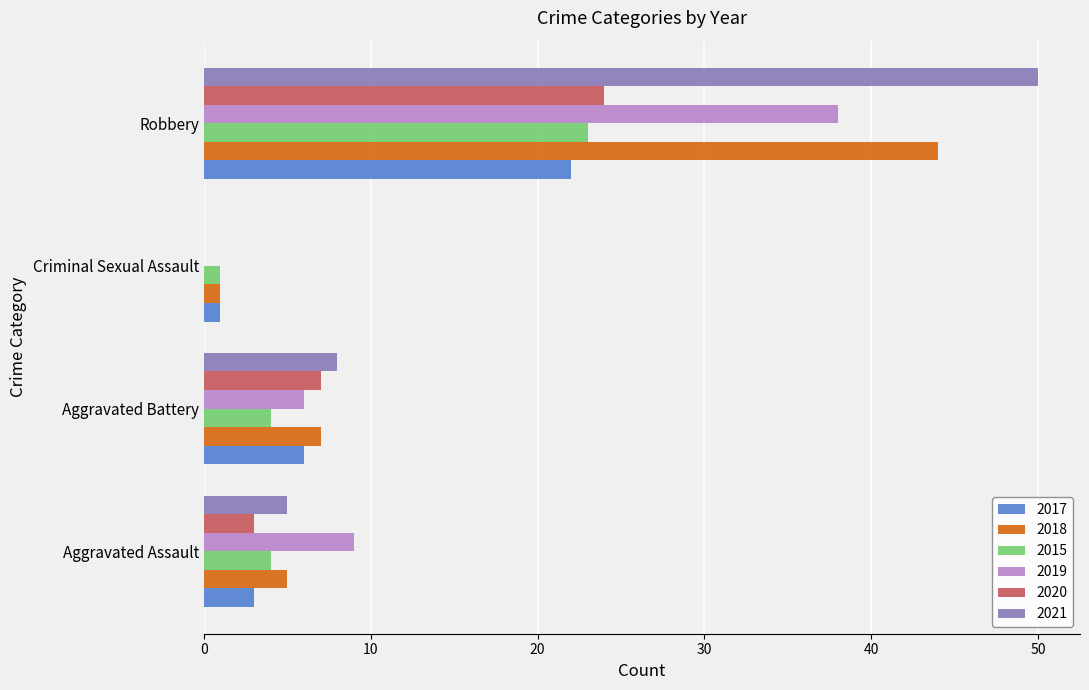

Is the value of 2018 at Aggravated Assault greater than the value of 2020 at Robbery?

No